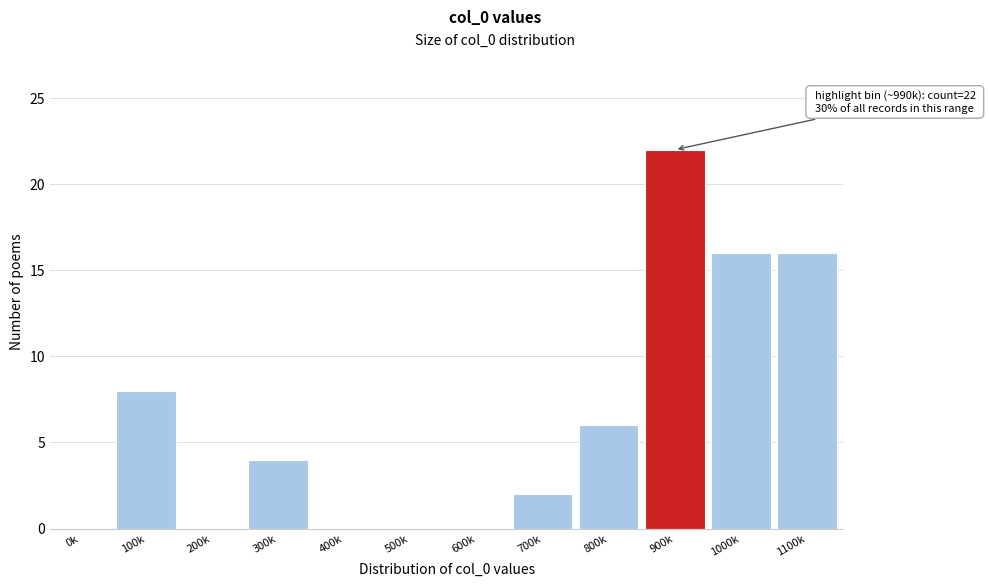

Reading left to right, transcribe all the data shown in this chart.

0k=0	100k=8	200k=0	300k=4	400k=0	500k=0	600k=0	700k=2	800k=6	900k=22	1000k=16	1100k=16